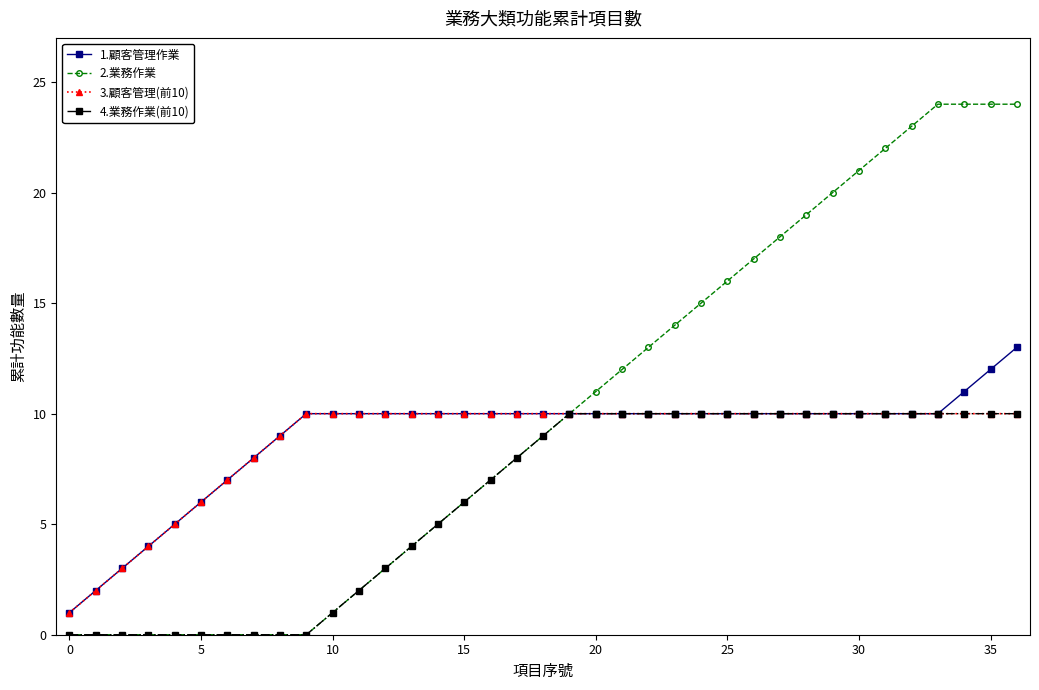

Reading left to right, transcribe all the data shown in this chart.

1.顧客管理作業: 1	2	3	4	5	6	7	8	9	10	10	10	10	10	10	10	10	10	10	10	10	10	10	10	10	10	10	10	10	10	10	10	10	10	11	12	13
2.業務作業: 0	0	0	0	0	0	0	0	0	0	1	2	3	4	5	6	7	8	9	10	11	12	13	14	15	16	17	18	19	20	21	22	23	24	24	24	24
3.顧客管理(前10): 1	2	3	4	5	6	7	8	9	10	10	10	10	10	10	10	10	10	10	10	10	10	10	10	10	10	10	10	10	10	10	10	10	10	10	10	10
4.業務作業(前10): 0	0	0	0	0	0	0	0	0	0	1	2	3	4	5	6	7	8	9	10	10	10	10	10	10	10	10	10	10	10	10	10	10	10	10	10	10